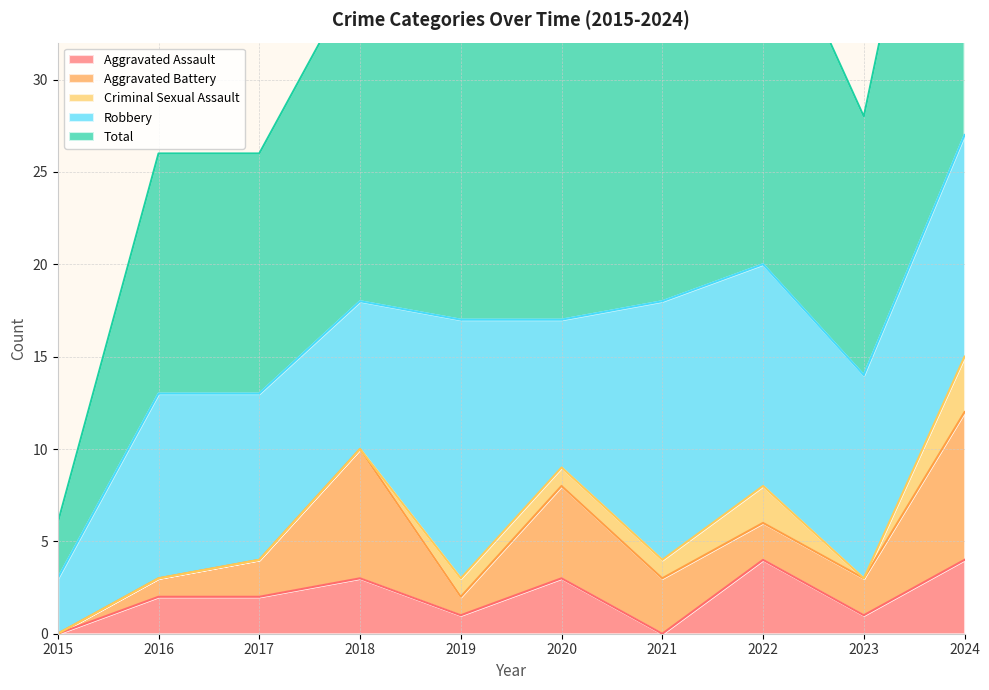

At 2017, list the series in order from smallest to largest.

Criminal Sexual Assault, Aggravated Assault, Aggravated Battery, Robbery, Total